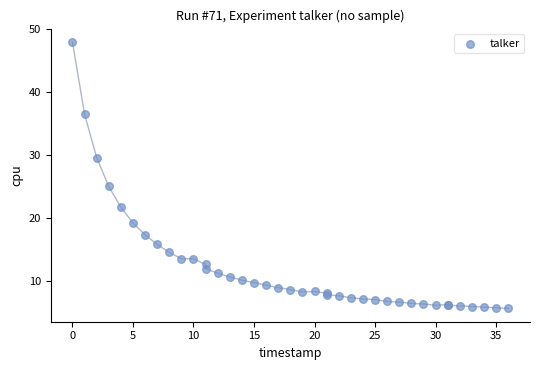

What Y value in the scatter plot is closest to 26?

25.0